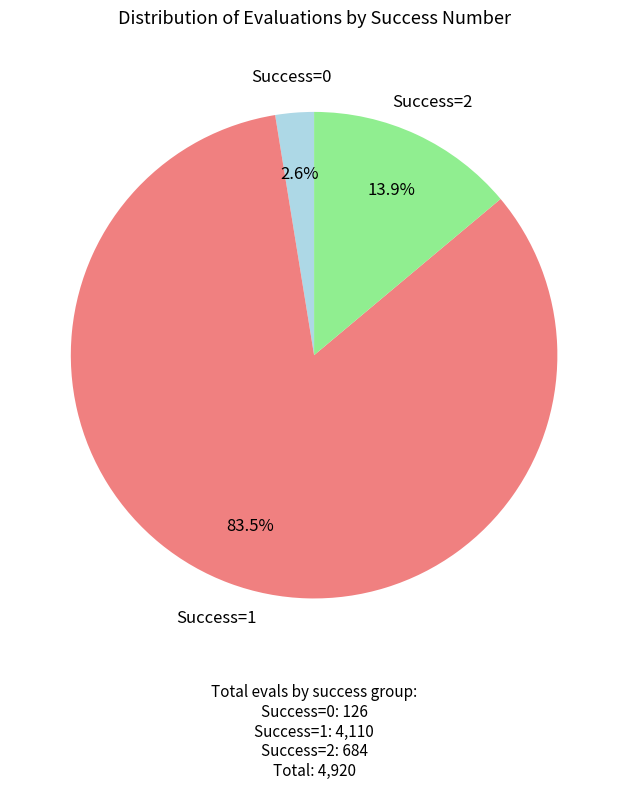

Is there any slice that represents more than half of the pie?

Yes